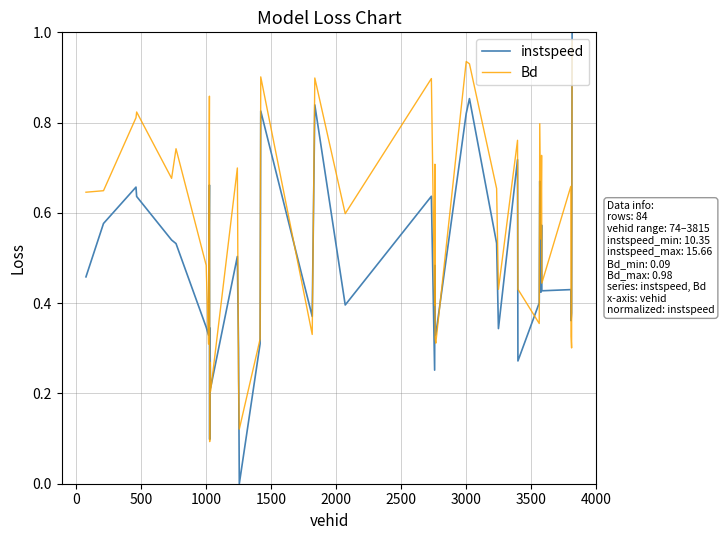

Which series has the widest spread of values?

instspeed